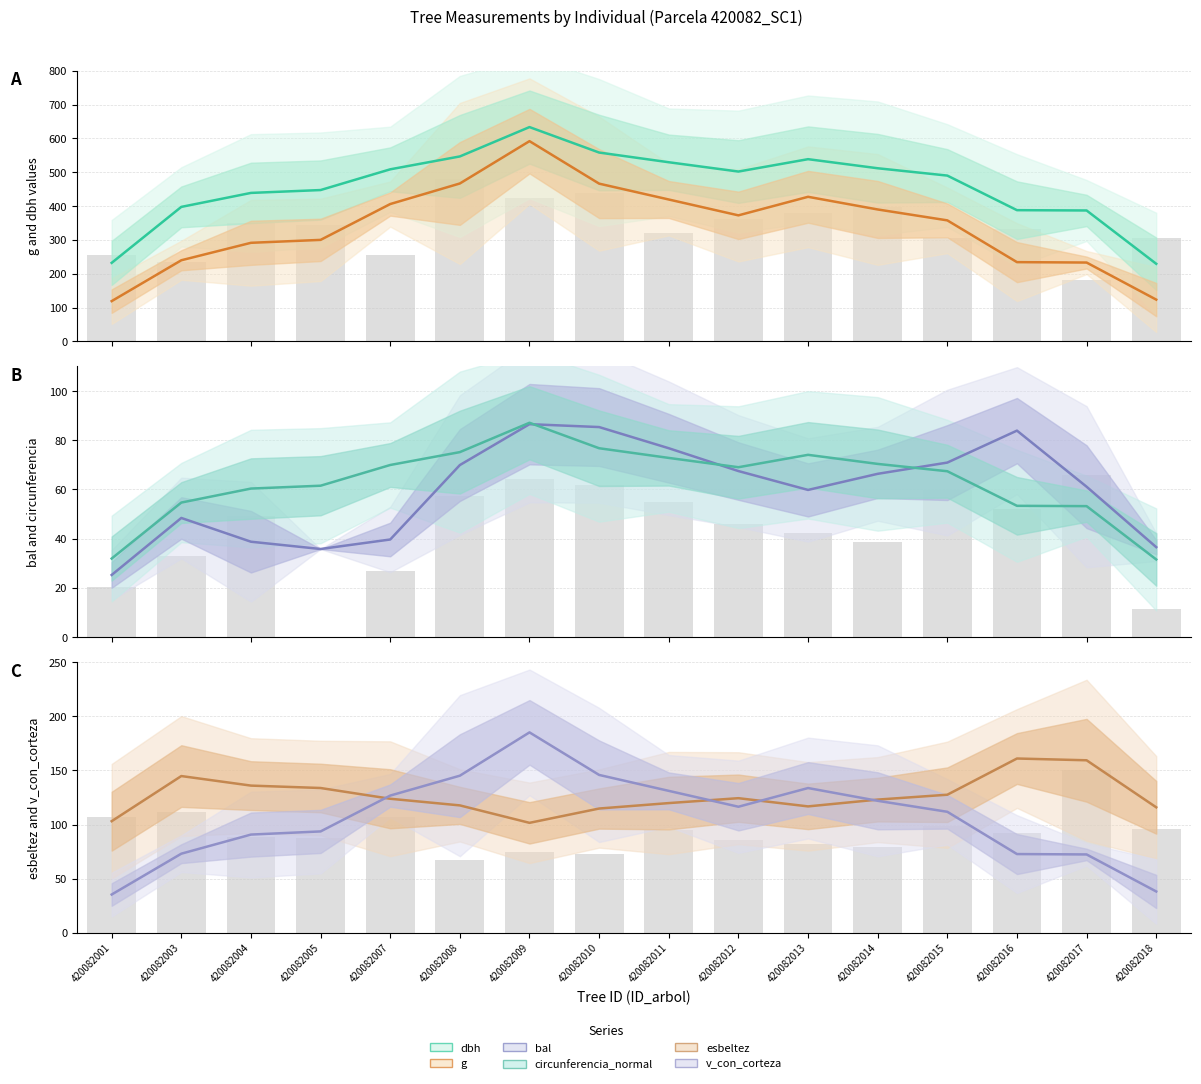

Reading left to right, list all the values displayed in this chart.

dbh: 420082001=232.3	420082003=397.7	420082004=439.0	420082005=447.5	420082007=508.7	420082008=546.8	420082009=633.6	420082010=558.3	420082011=529.7	420082012=502.1	420082013=538.7	420082014=511.9	420082015=490.2	420082016=388.0	420082017=387.1	420082018=229.5
g: 420082001=119.2	420082003=240.0	420082004=291.6	420082005=300.2	420082007=406.1	420082008=466.9	420082009=592.0	420082010=466.4	420082011=419.5	420082012=372.7	420082013=427.5	420082014=390.1	420082015=357.9	420082016=234.4	420082017=233.2	420082018=123.6
bal: 420082001=25.3	420082003=48.4	420082004=38.8	420082005=35.8	420082007=39.7	420082008=69.9	420082009=86.5	420082010=85.4	420082011=76.8	420082012=67.5	420082013=59.8	420082014=66.4	420082015=70.9	420082016=83.9	420082017=61.1	420082018=36.6
circunferencia_normal: 420082001=31.9	420082003=54.7	420082004=60.4	420082005=61.5	420082007=70.0	420082008=75.2	420082009=87.1	420082010=76.8	420082011=72.8	420082012=69.0	420082013=74.1	420082014=70.4	420082015=67.4	420082016=53.4	420082017=53.2	420082018=31.6
esbeltez: 420082001=103.1	420082003=144.8	420082004=136.0	420082005=133.7	420082007=123.8	420082008=117.7	420082009=101.6	420082010=114.8	420082011=119.8	420082012=124.3	420082013=116.8	420082014=123.0	420082015=127.5	420082016=161.0	420082017=159.4	420082018=115.9
v_con_corteza: 420082001=35.4	420082003=73.1	420082004=90.7	420082005=93.6	420082007=126.8	420082008=145.1	420082009=185.1	420082010=145.8	420082011=131.1	420082012=116.4	420082013=133.7	420082014=121.9	420082015=111.8	420082016=72.7	420082017=72.4	420082018=38.2